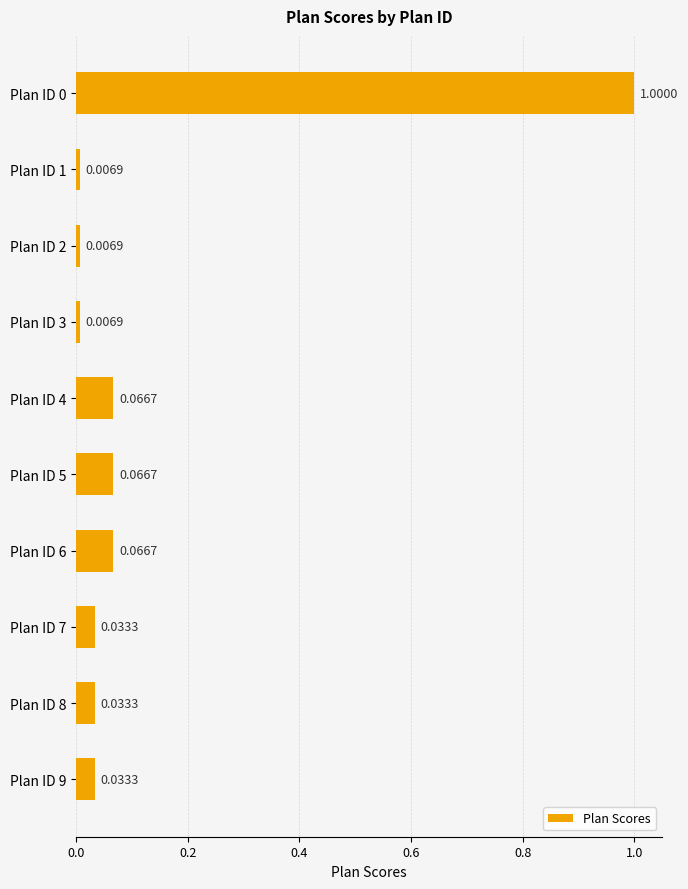

What is the sum of all values?

1.3